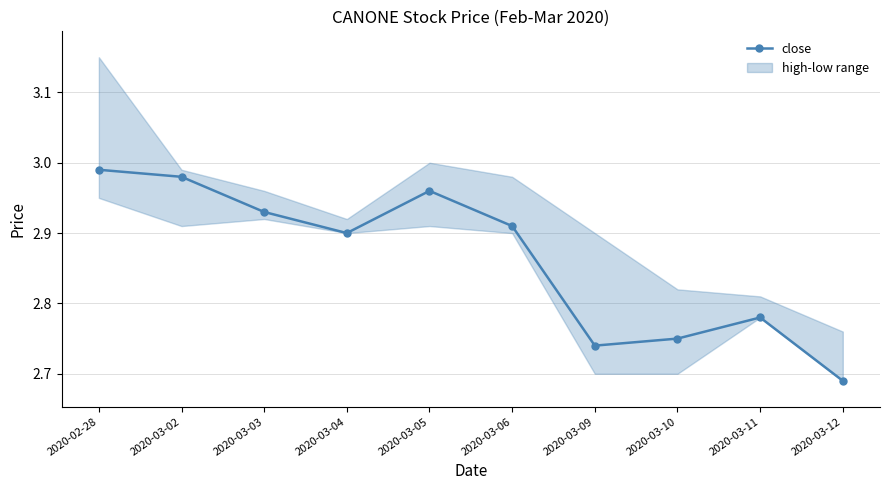

Does the chart display data point markers on the line(s)?

Yes